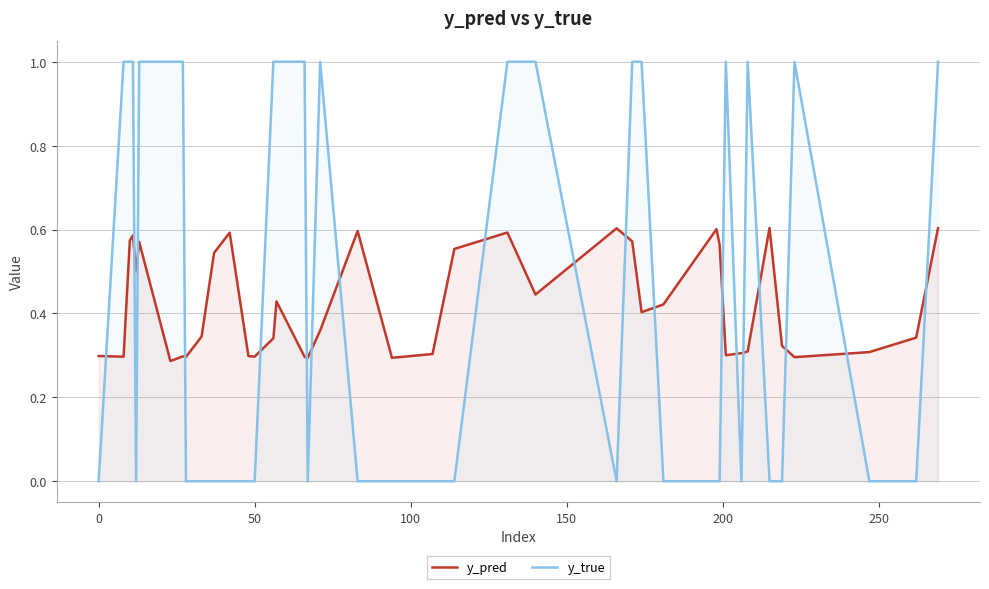

Which series has the largest range (max minus min)?

y_true